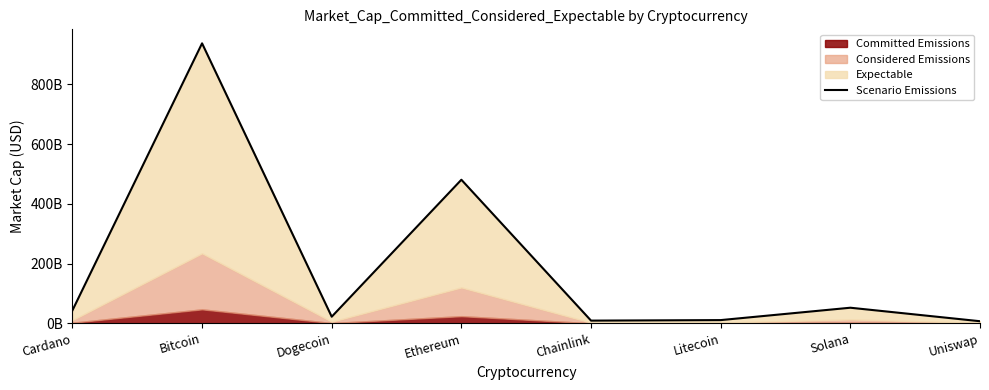

Reading left to right, extract all data points from this chart.

Cardano=43198677143	Bitcoin=937871674378	Dogecoin=22260082724	Ethereum=481004081591	Chainlink=9142672598	Litecoin=10890685664	Solana=52328179096	Uniswap=7114450850